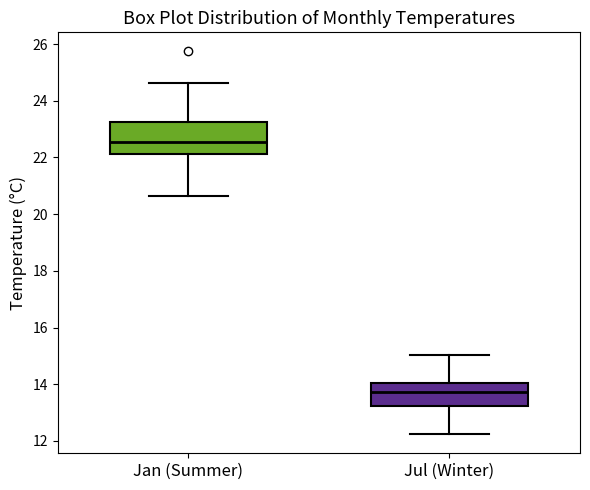

Comparing the boxes themselves (not the whiskers), which one is the tallest?

Jan (Summer)